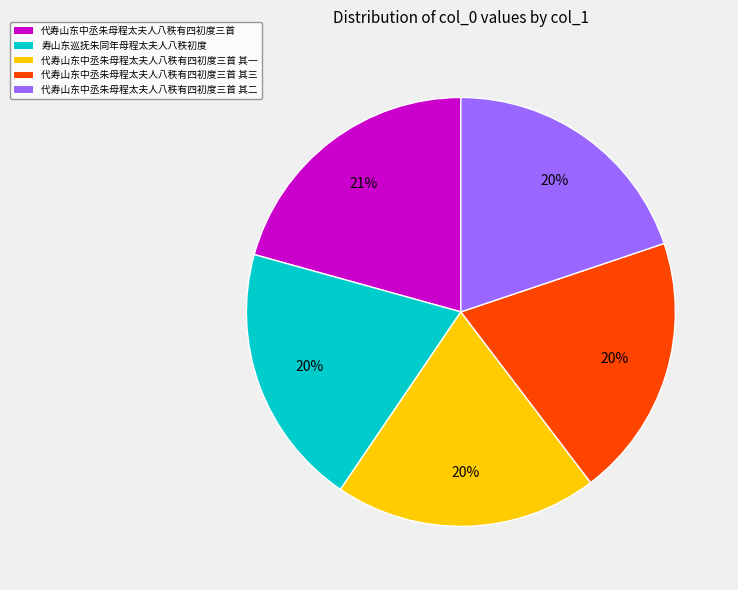

To the nearest percent, what is the average slice percentage?

20%